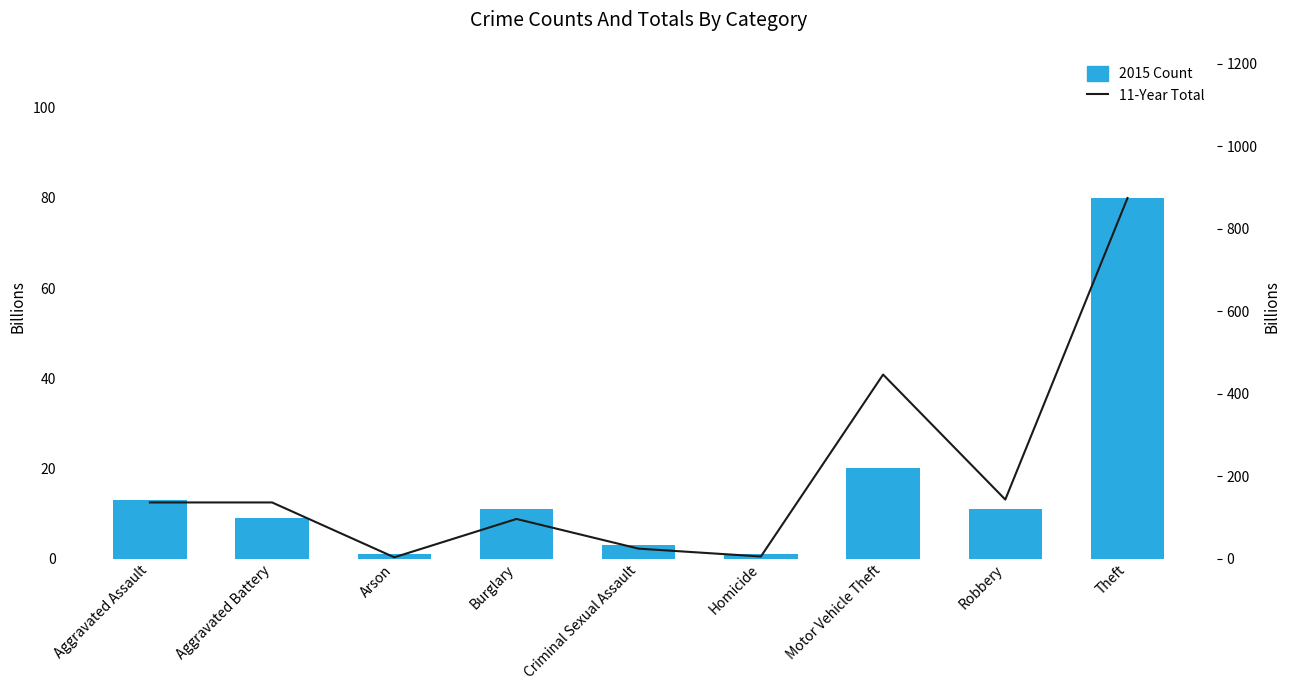

What is the label of the 9th bar from the right?

Aggravated Assault